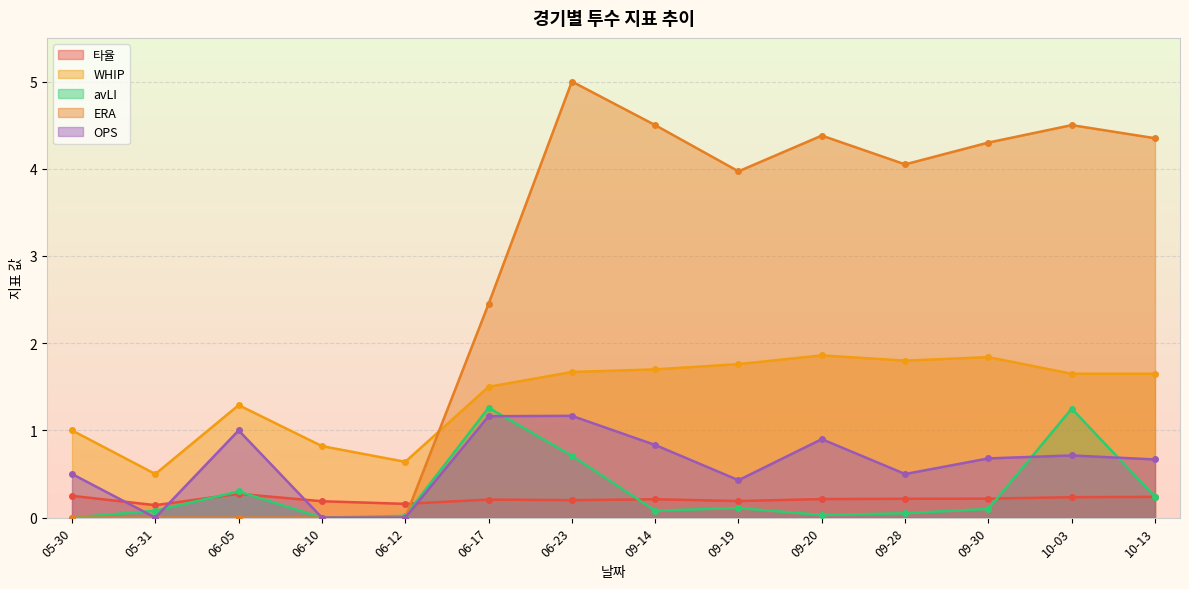

Reading left to right, list all the values displayed in this chart.

타율: 0.2	0.1	0.3	0.2	0.2	0.2	0.2	0.2	0.2	0.2	0.2	0.2	0.2	0.2
WHIP: 1.0	0.5	1.3	0.8	0.6	1.5	1.7	1.7	1.8	1.9	1.8	1.8	1.6	1.6
avLI: 0.0	0.1	0.3	0.0	0.0	1.3	0.7	0.1	0.1	0.0	0.1	0.1	1.2	0.2
ERA: 0.0	0.0	0.0	0.0	0.0	2.5	5.0	4.5	4.0	4.4	4.0	4.3	4.5	4.3
OPS: 0.5	0.0	1.0	0.0	0.0	1.2	1.2	0.8	0.4	0.9	0.5	0.7	0.7	0.7